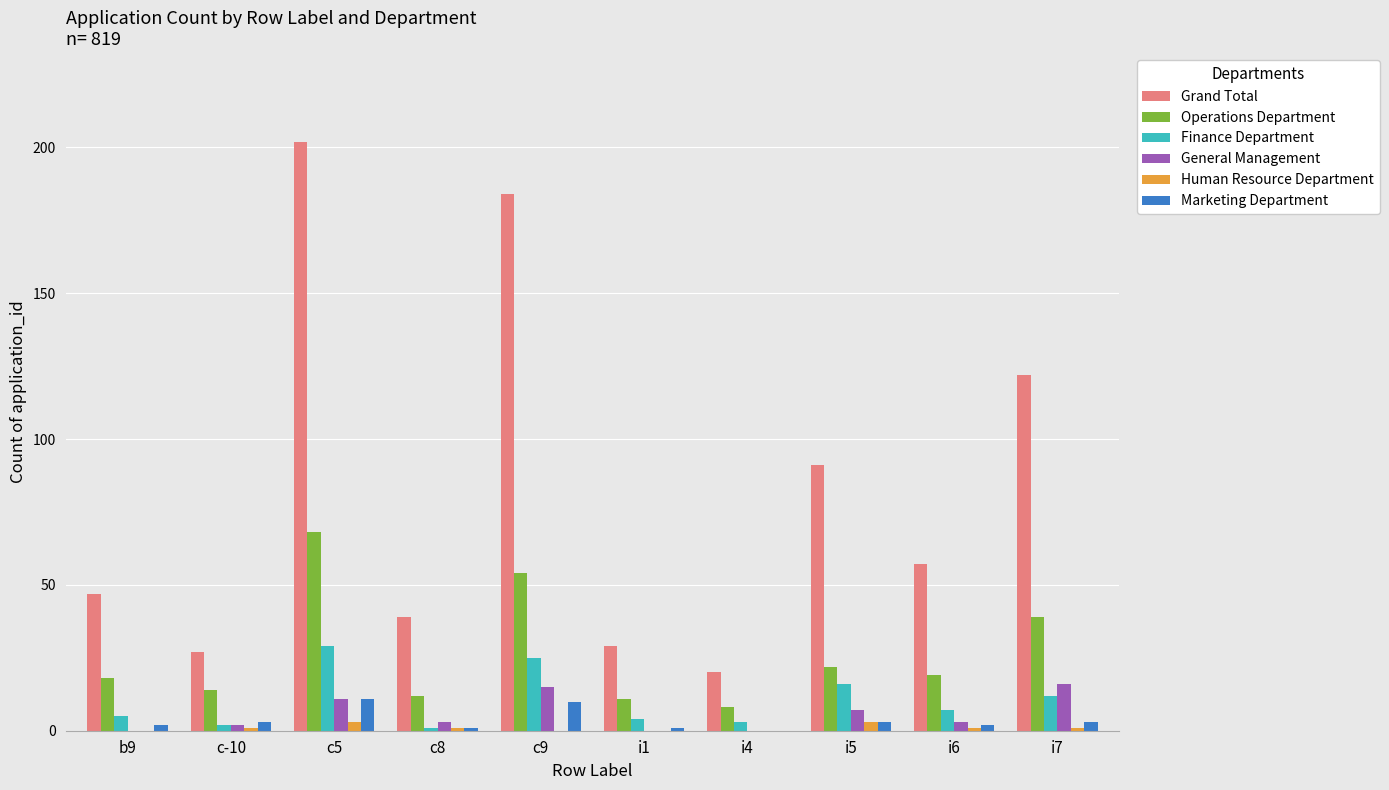

Is the value of Finance Department at c8 greater than the value of Grand Total at b9?

No